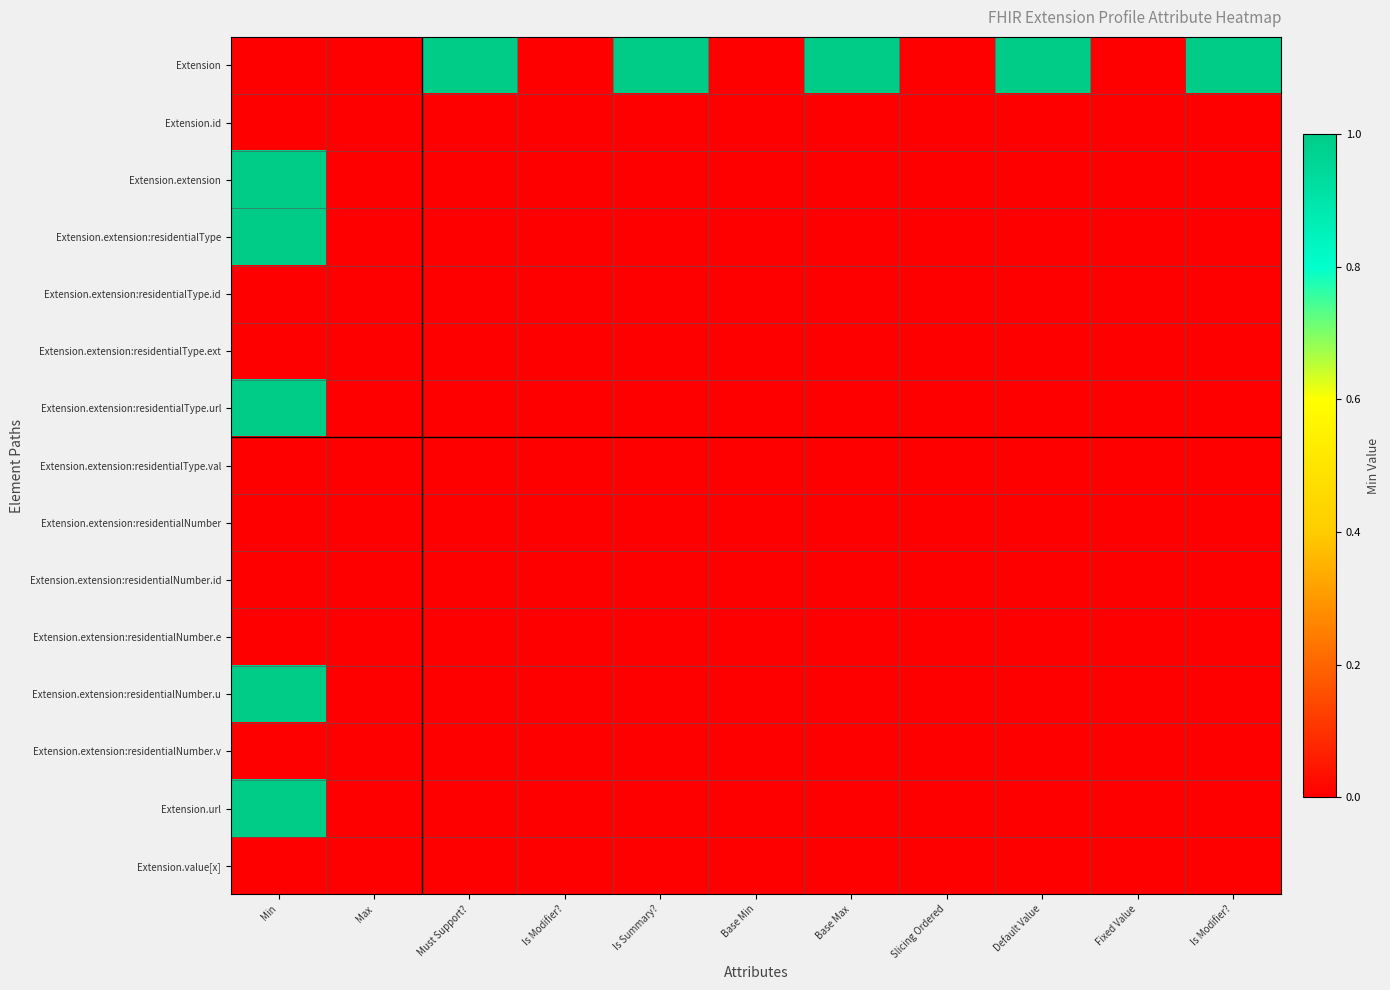

Between Is Modifier? and Fixed Value, which series saw the biggest shift?

Extension